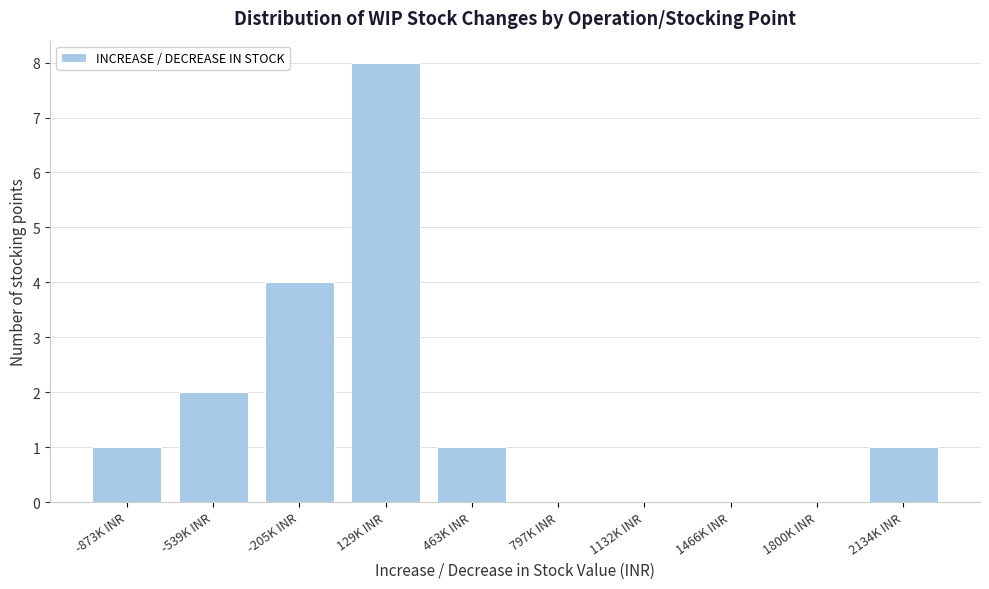

Reading right to left, transcribe all the data shown in this chart.

2134K INR=1	1800K INR=0	1466K INR=0	1132K INR=0	797K INR=0	463K INR=1	129K INR=8	-205K INR=4	-539K INR=2	-873K INR=1